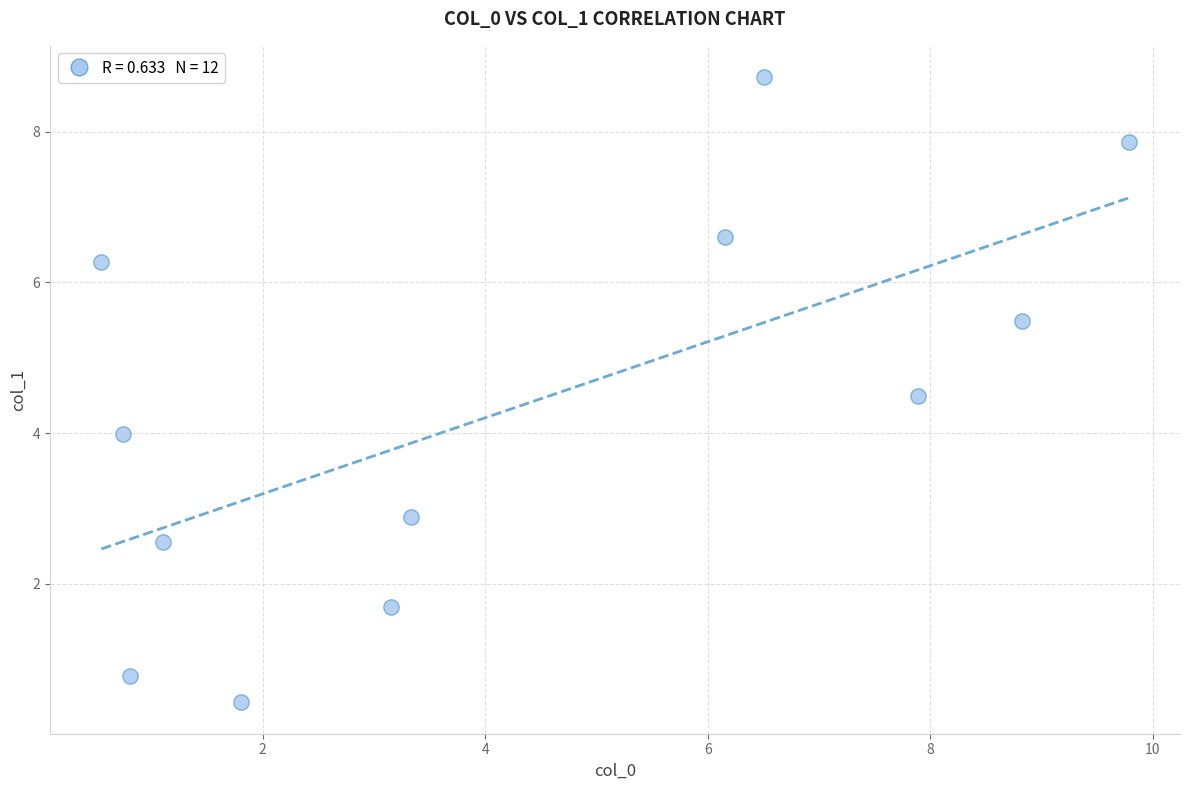

What is the range of Y values (max minus min)?

8.3